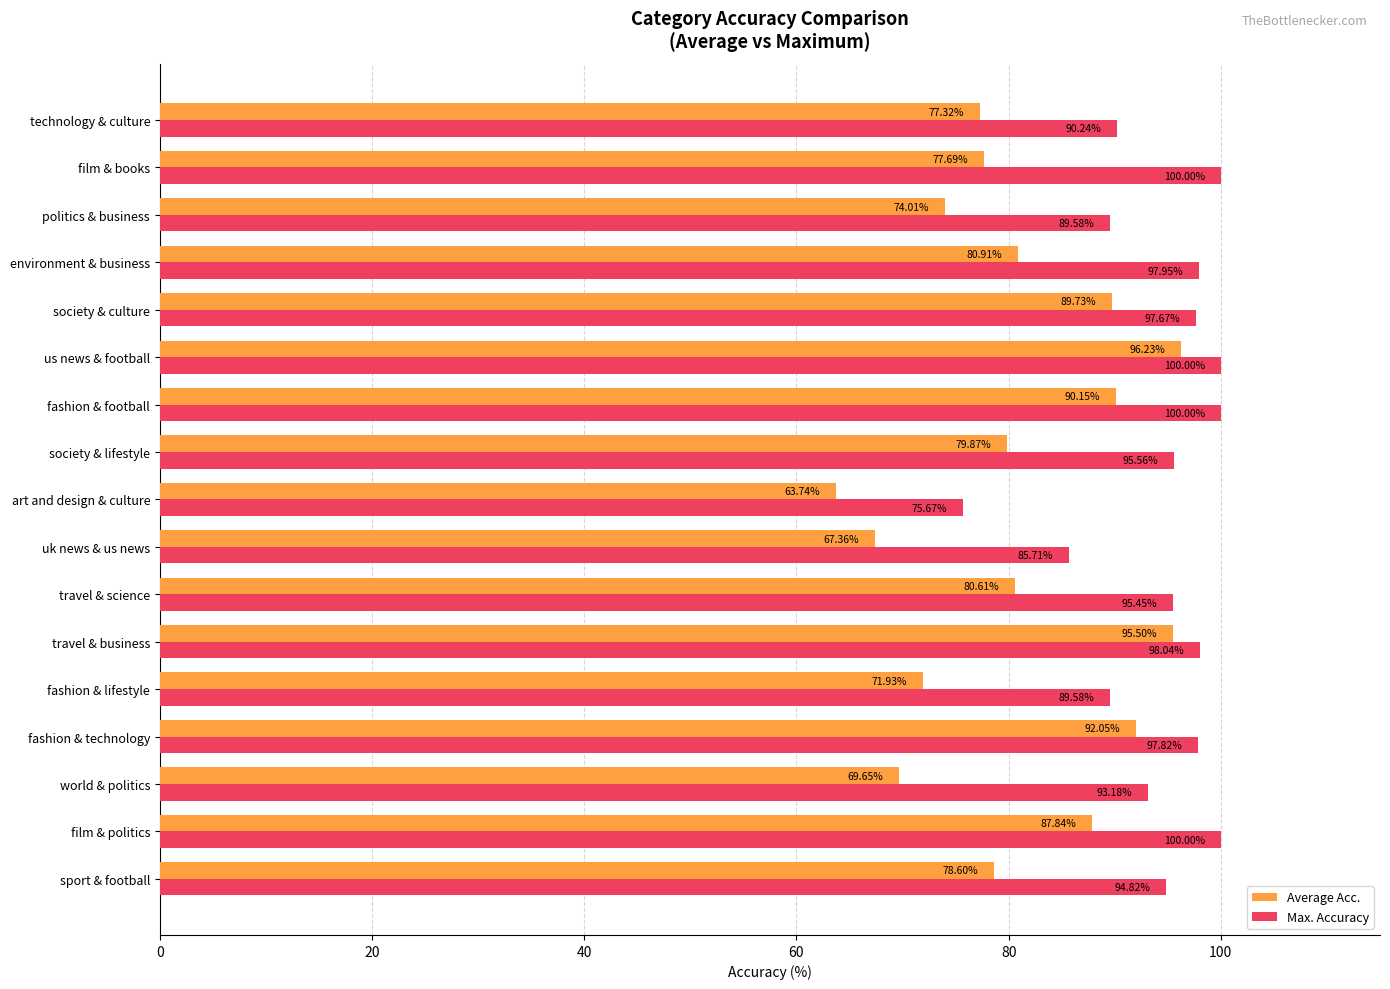

What is the difference between the second highest and second lowest values in the Average Acc. series?

28.1